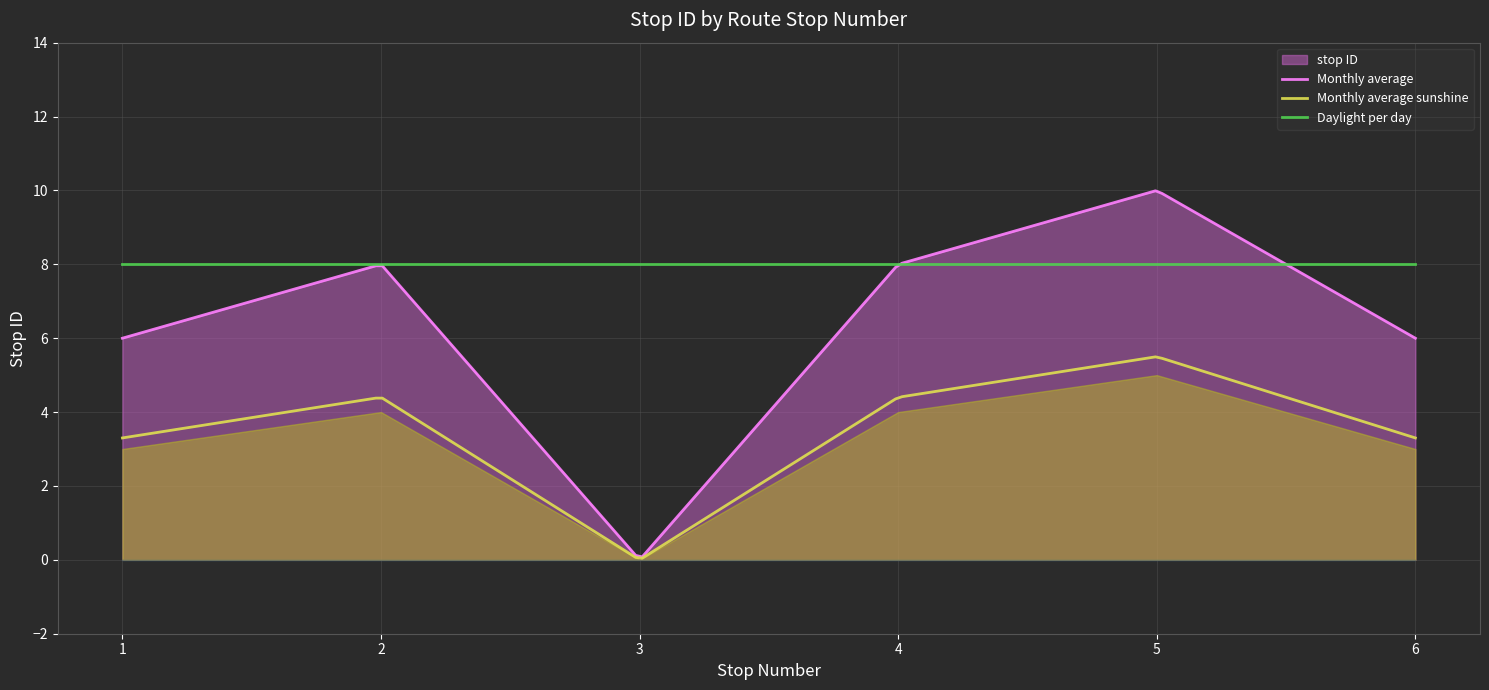

What is the average value?

6